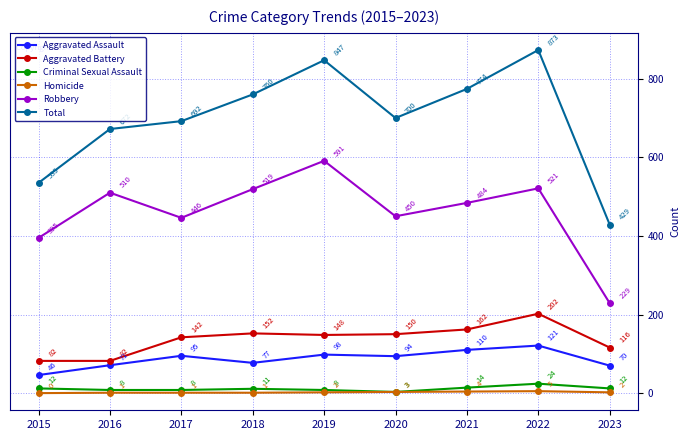

True or false: Criminal Sexual Assault and Aggravated Battery intersect in this chart.

False